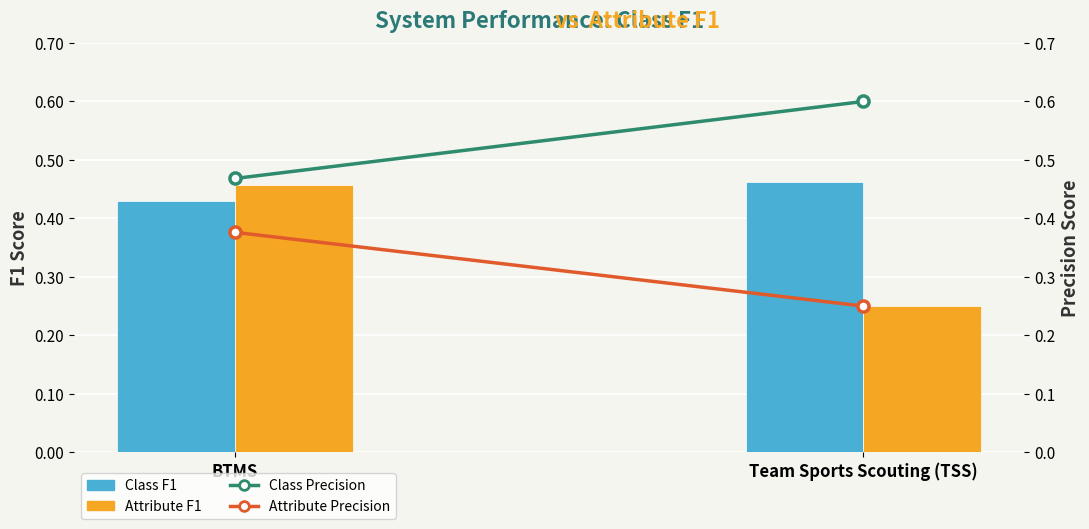

Reading left to right, what are all the values shown in this chart?

Class F1: BTMS=0.4	Team Sports Scouting (TSS)=0.5
Attribute F1: BTMS=0.5	Team Sports Scouting (TSS)=0.2
Class Precision: BTMS=0.5	Team Sports Scouting (TSS)=0.6
Attribute Precision: BTMS=0.4	Team Sports Scouting (TSS)=0.2